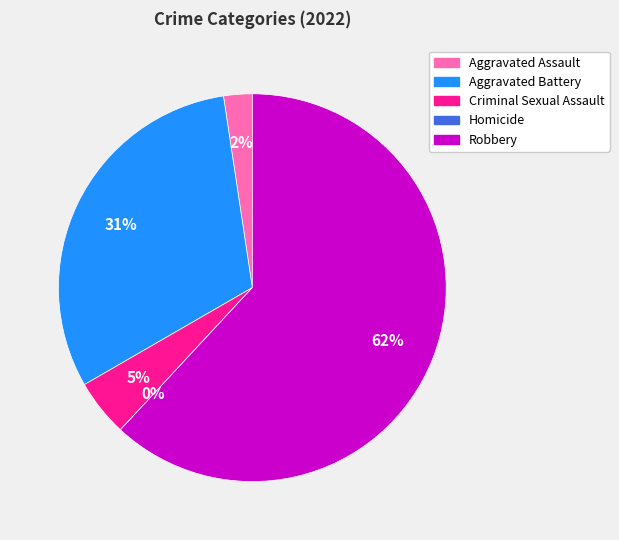

The Robbery slice represents 50% of the pie. True or false?

False